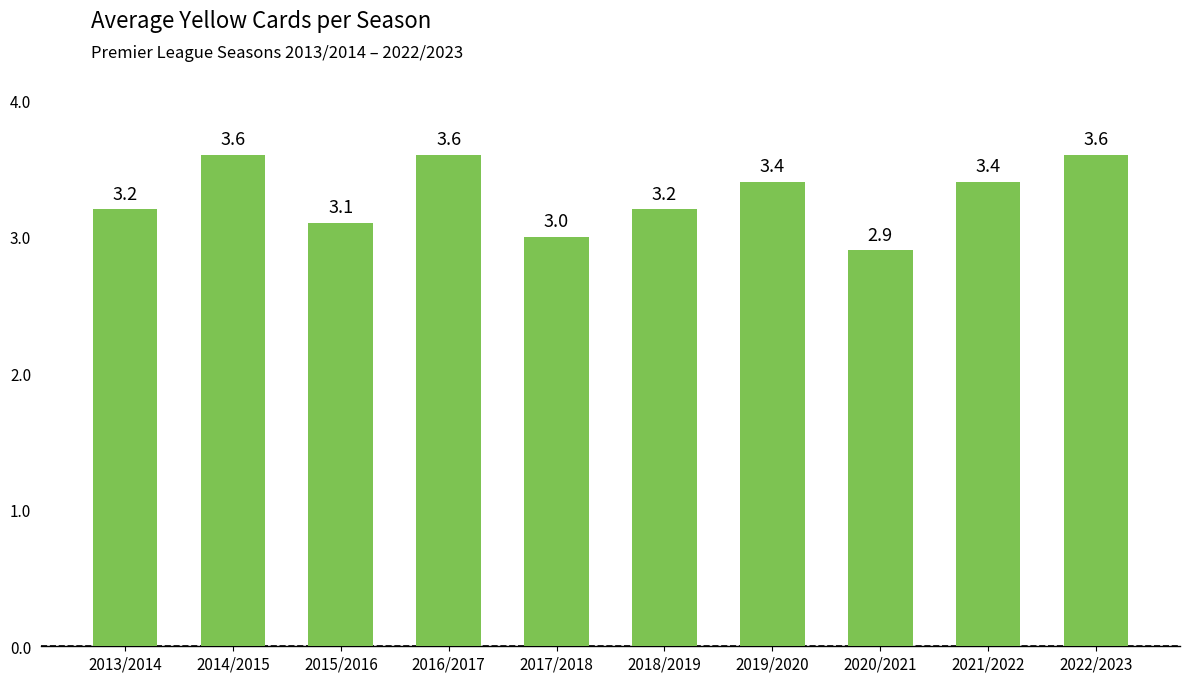

Reading right to left, extract all data points from this chart.

2022/2023=3.6	2021/2022=3.4	2020/2021=2.9	2019/2020=3.4	2018/2019=3.2	2017/2018=3.0	2016/2017=3.6	2015/2016=3.1	2014/2015=3.6	2013/2014=3.2